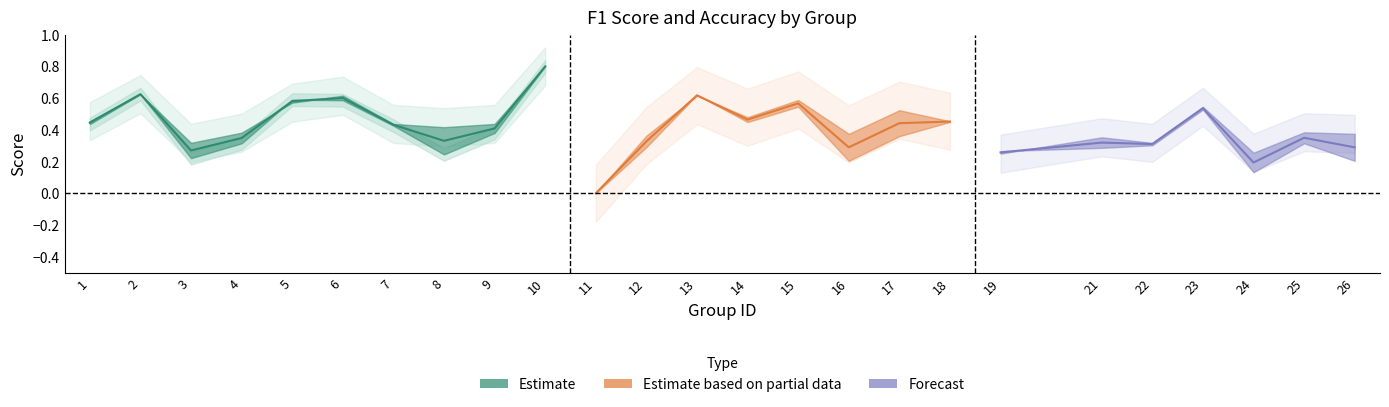

At which category is the sum across all series the highest?

10